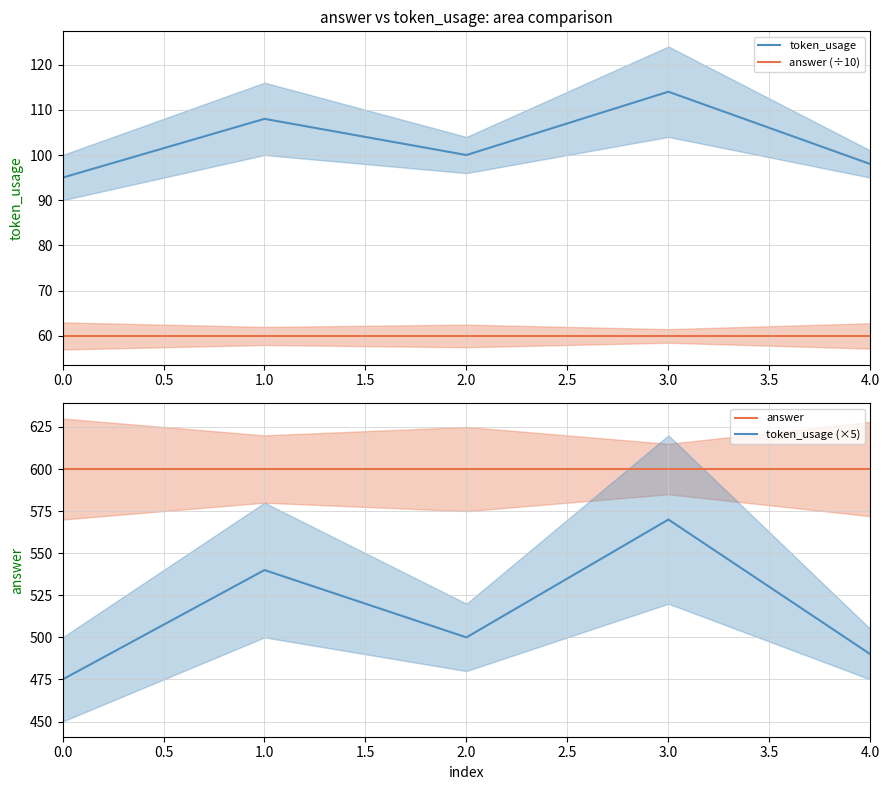

Which category has the highest value in the token_usage series?

3.0